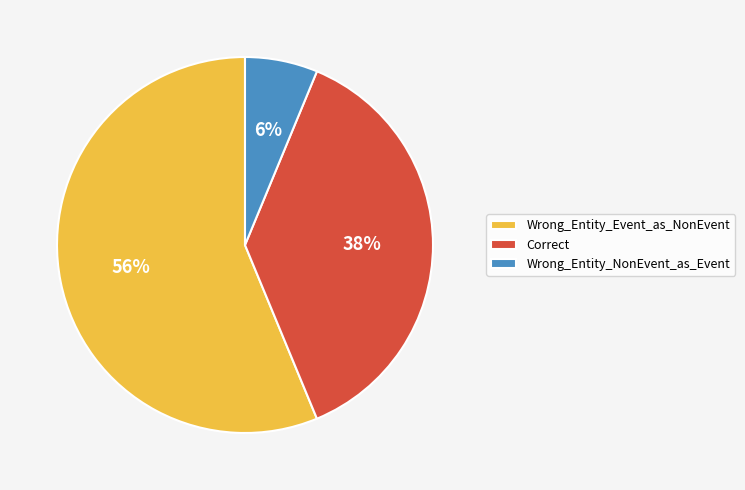

What is the majority slice?

Wrong_Entity_Event_as_NonEvent